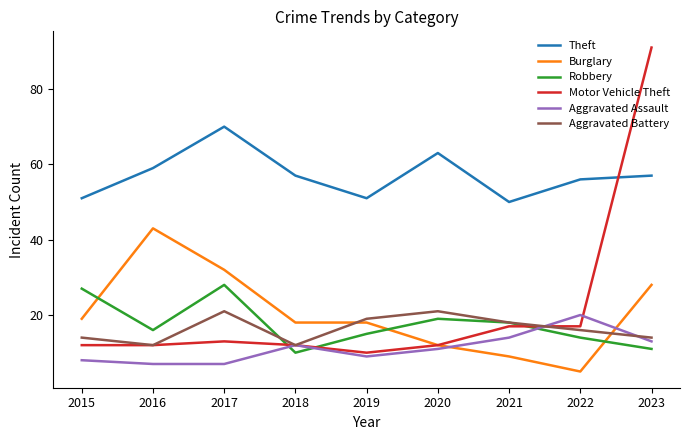

At which category does Aggravated Assault reach its first local peak?

2018